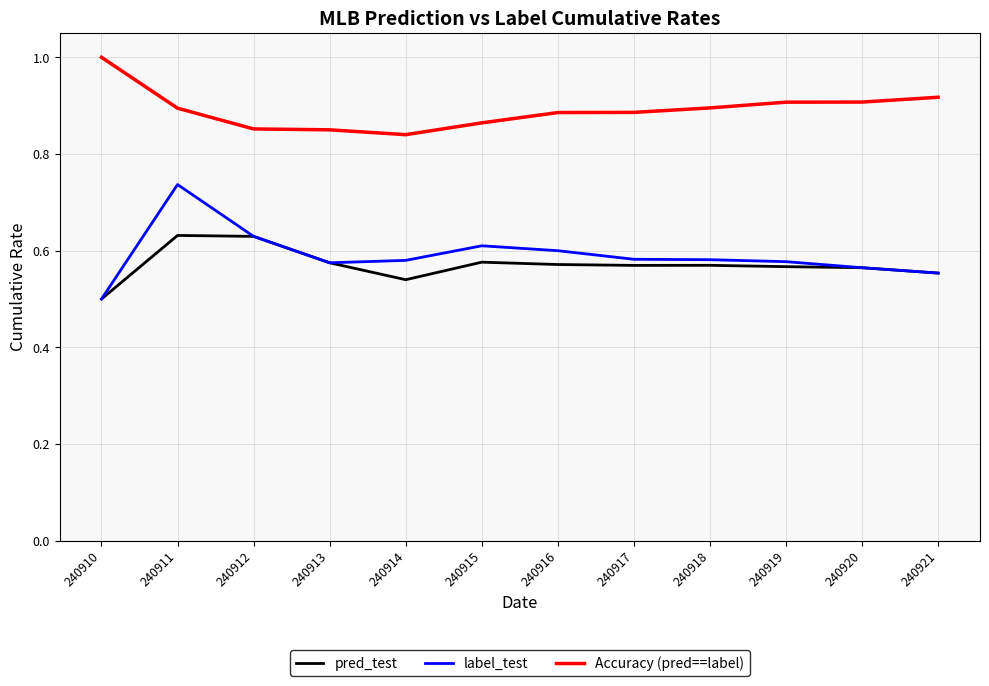

List the series in order of their peak value, lowest first.

pred_test, label_test, Accuracy (pred==label)